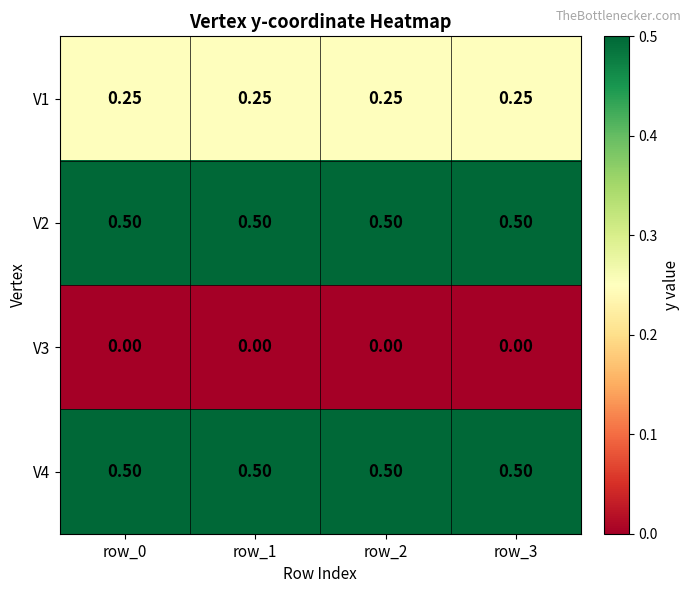

Is the value of V1 at row_0 greater than the value of V4 at row_1?

No